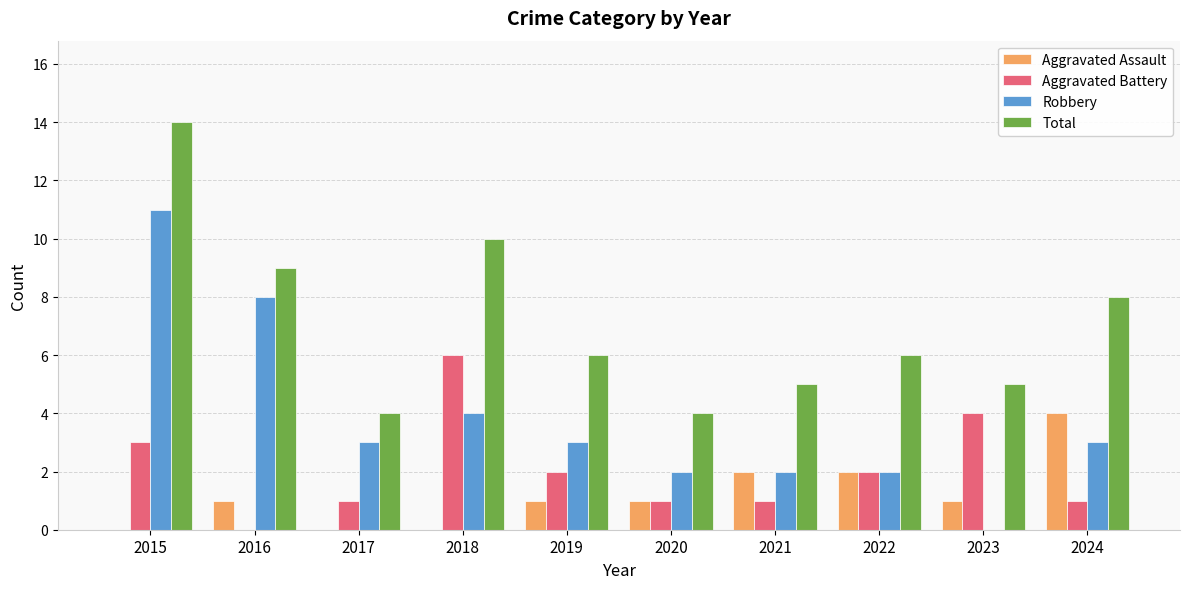

What is the spread (max minus min) of values at 2018?

10